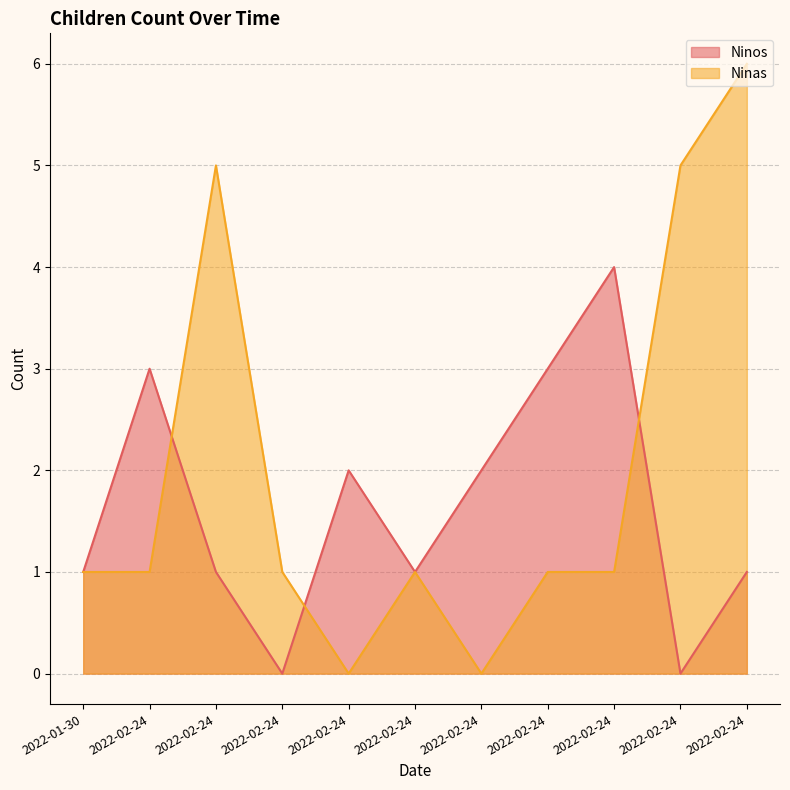

List the series in order of their overall mean, highest first.

Ninas, Ninos